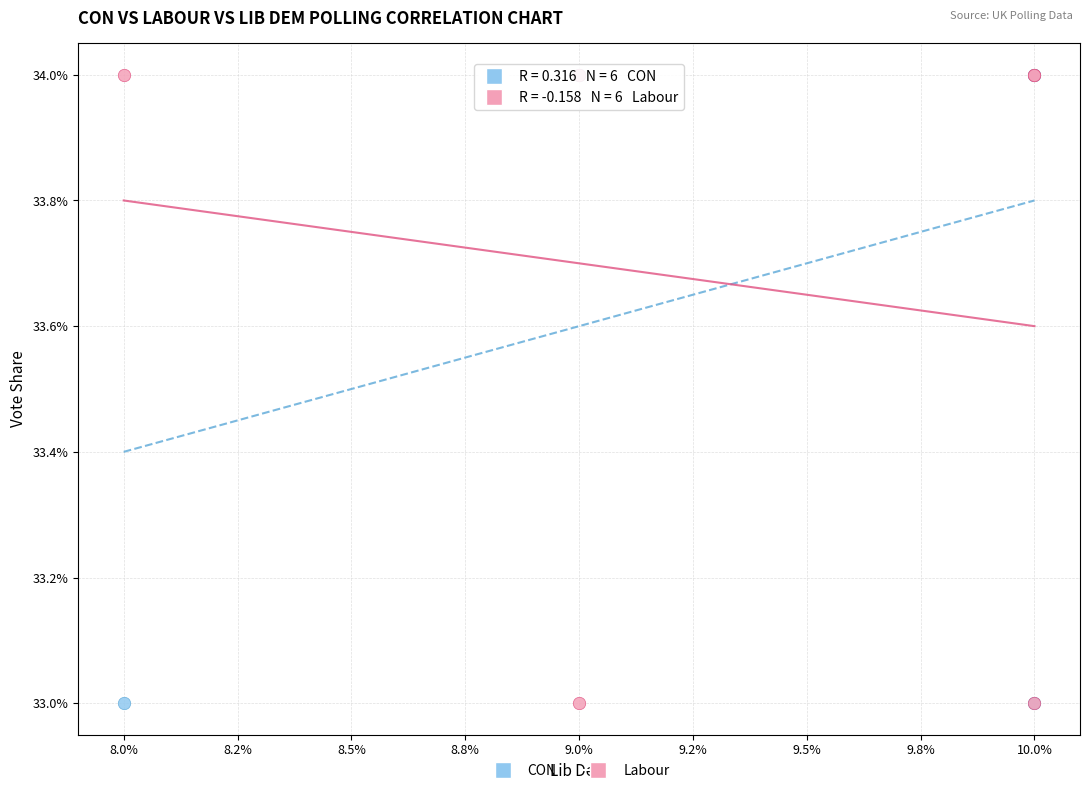

What are all the series names shown in the legend?

CON, Labour